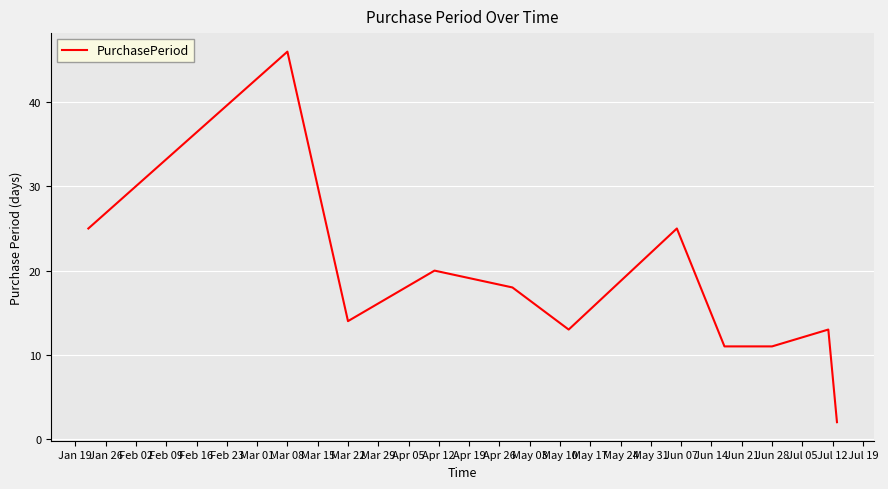

What is the difference between the maximum and minimum values?

44